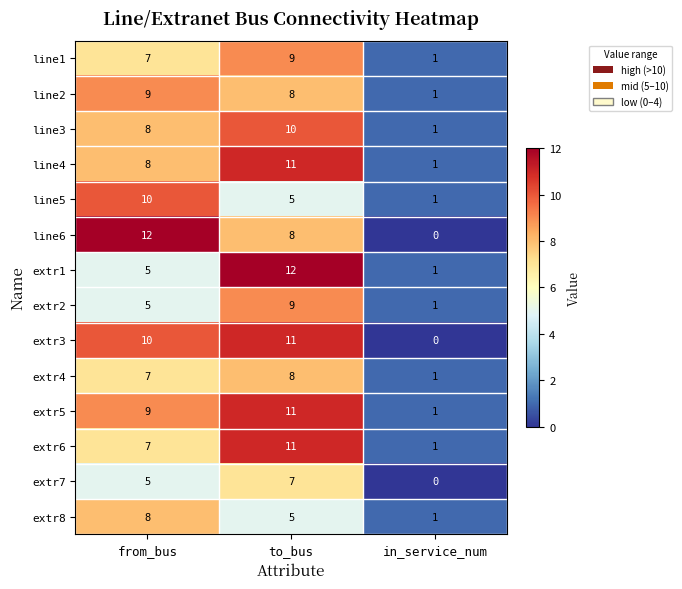

What is the total value across all series at in_service_num?

11